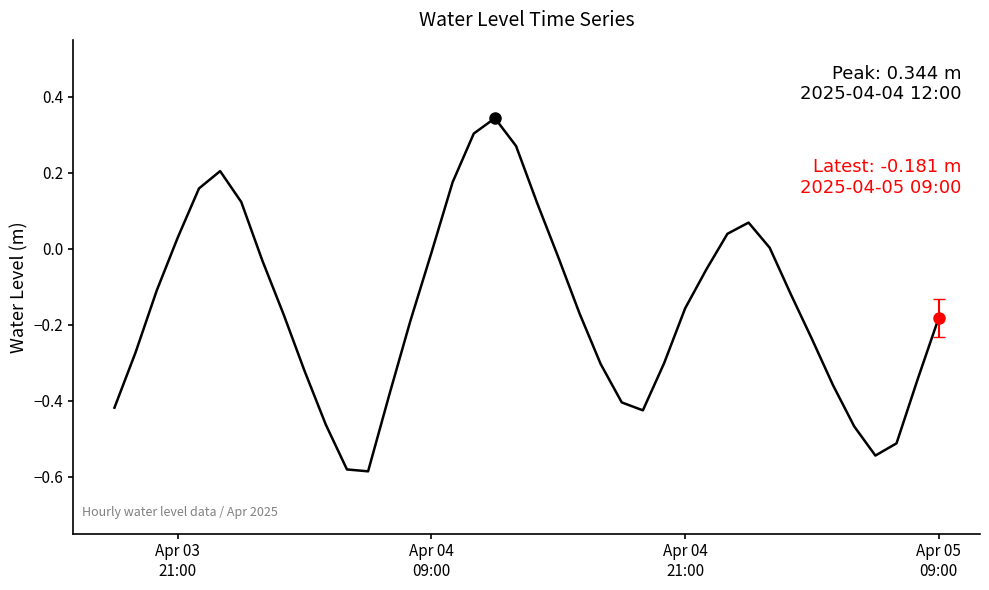

What is the difference between the maximum and minimum values?

0.9